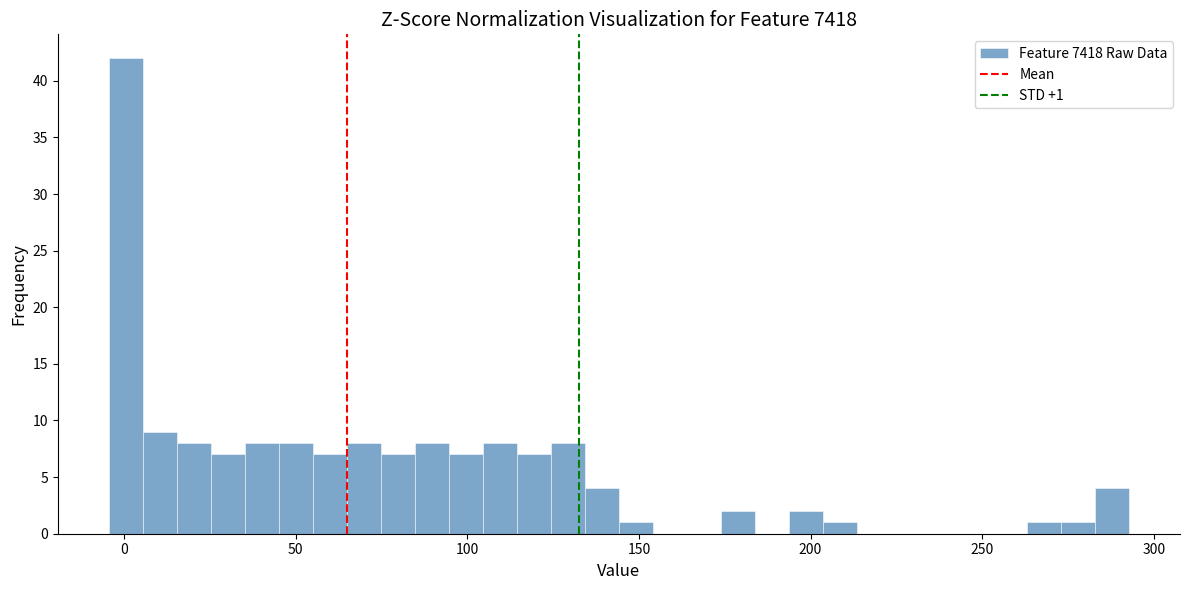

Read against the x-axis, roughly where is the centre of the tallest bar?

0